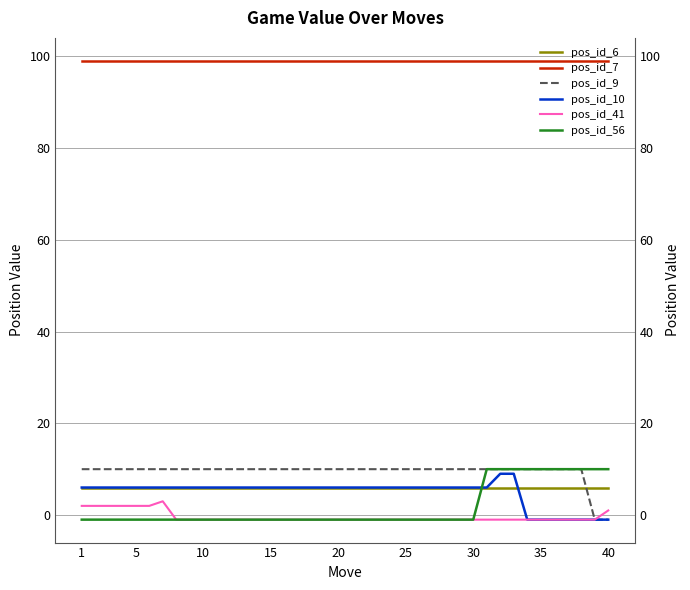

Which series ends up on top after the final intersection of pos_id_6 and pos_id_9?

pos_id_6